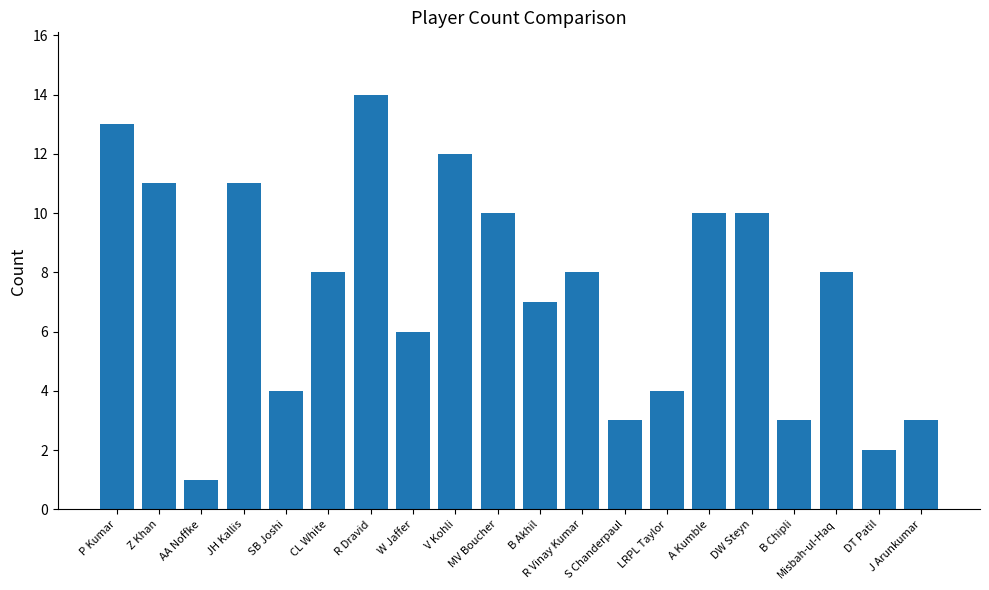

What is the minimum value shown in the chart?

1